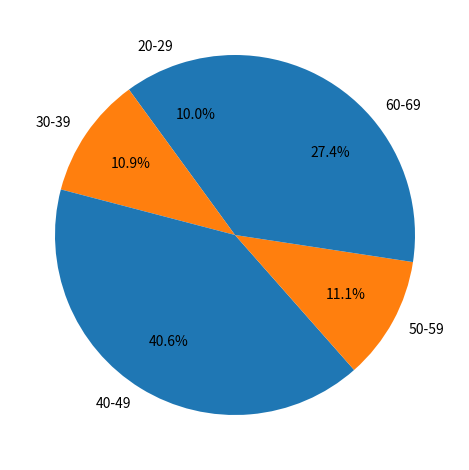

Do 40-49 and 20-29 together represent more than half of the pie?

Yes